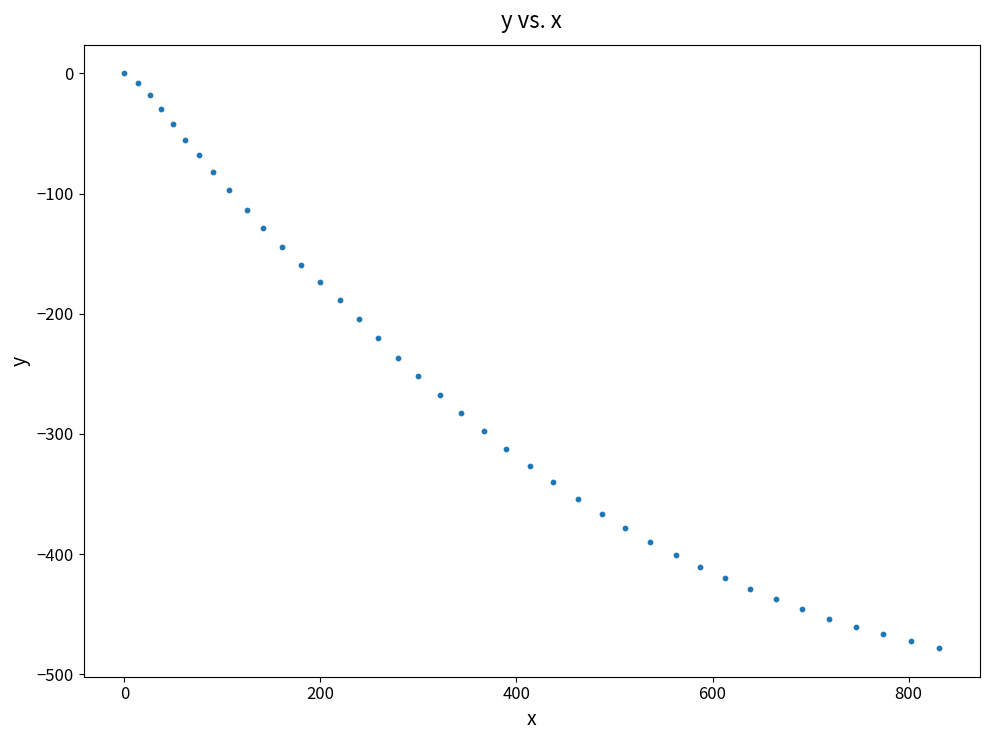

What is the range of Y values (max minus min)?

478.1